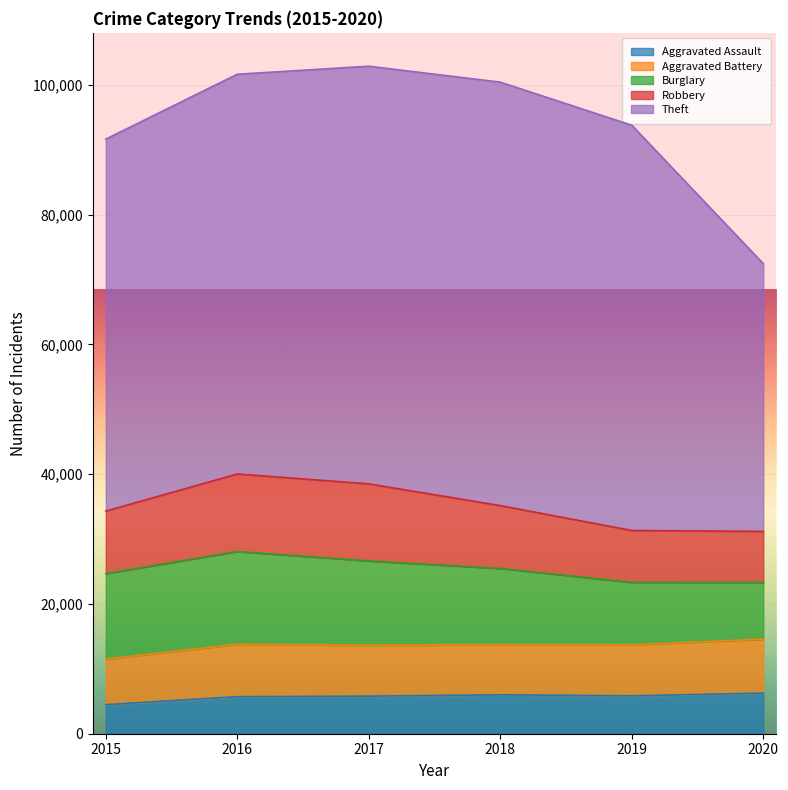

What is the value of the Burglary point at the 6th from the left?

8752